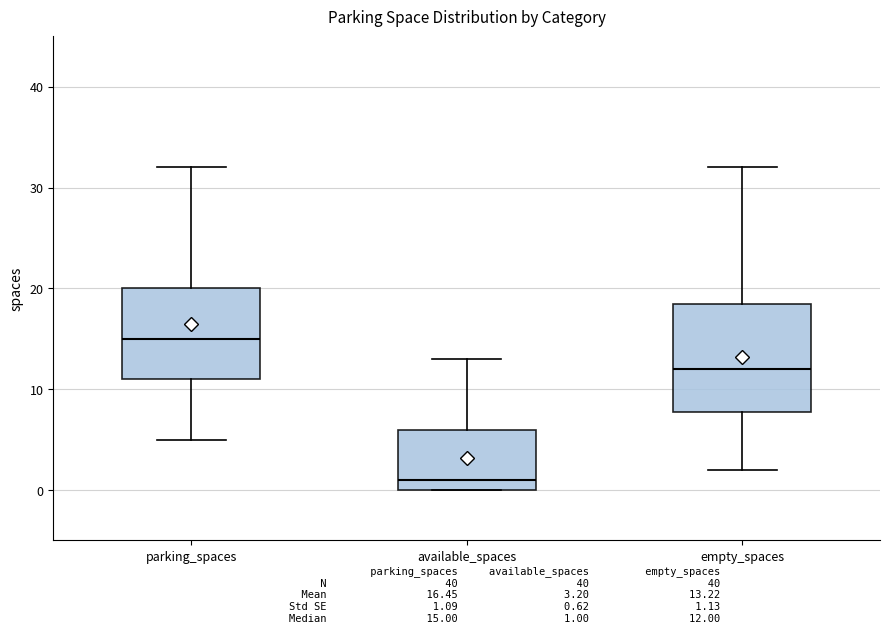

Where does the upper whisker of the box for parking_spaces end on the y-axis? The values are not printed on the chart, so give them approximately, as read against the axis.

32